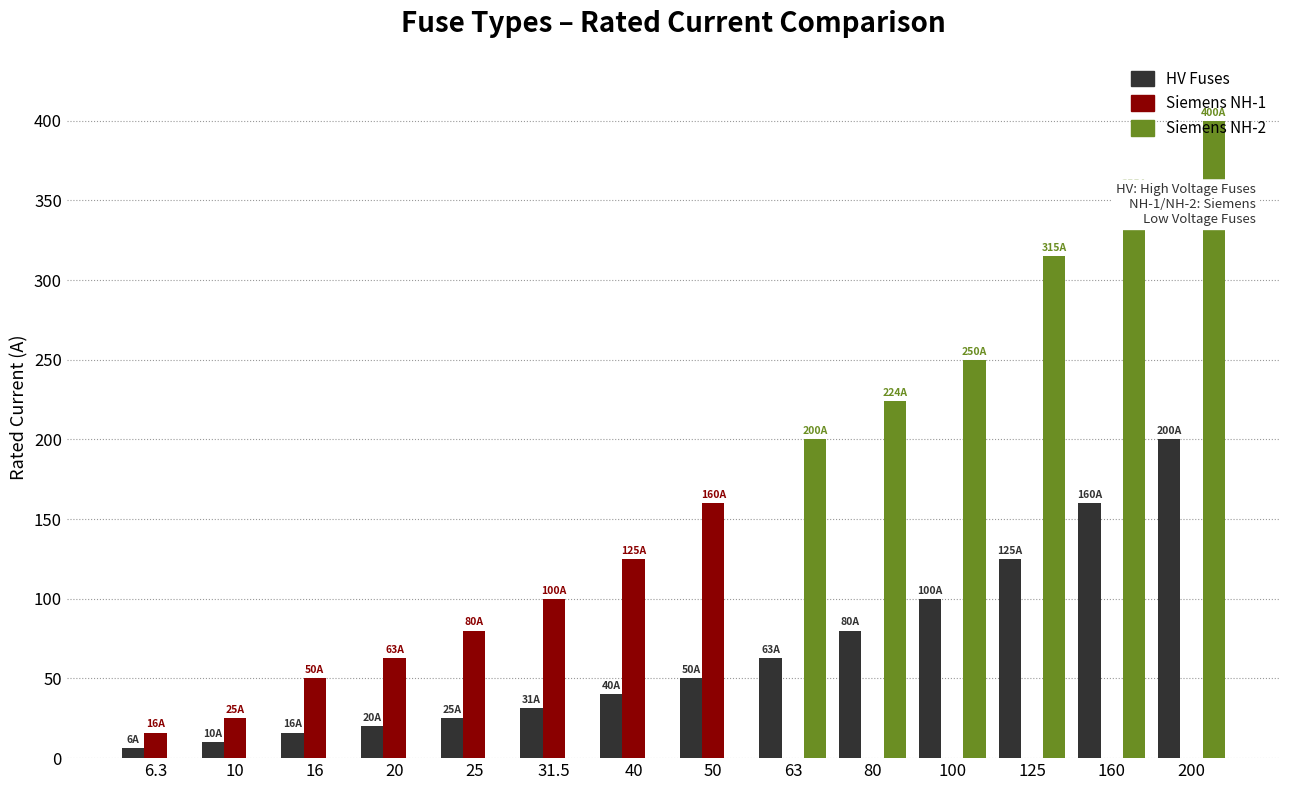

Is it true that Siemens NH-2 equals 200.0 at 63?

True